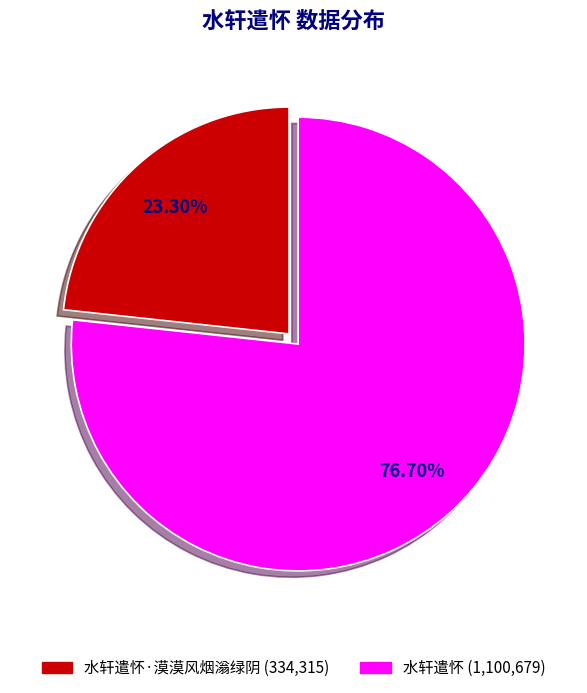

Is there a majority slice in this chart?

Yes